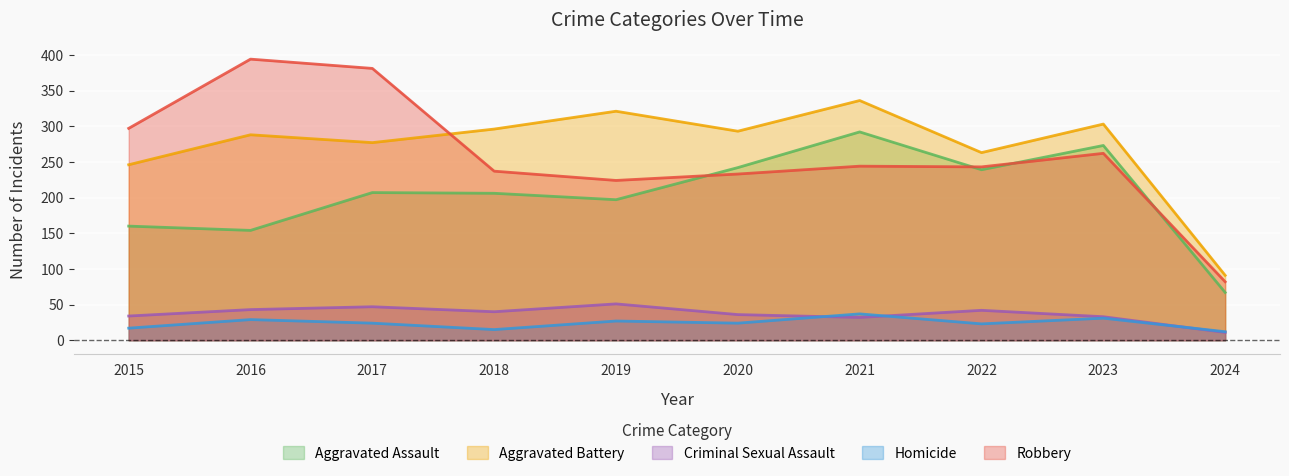

What is the minimum value for Robbery?

82